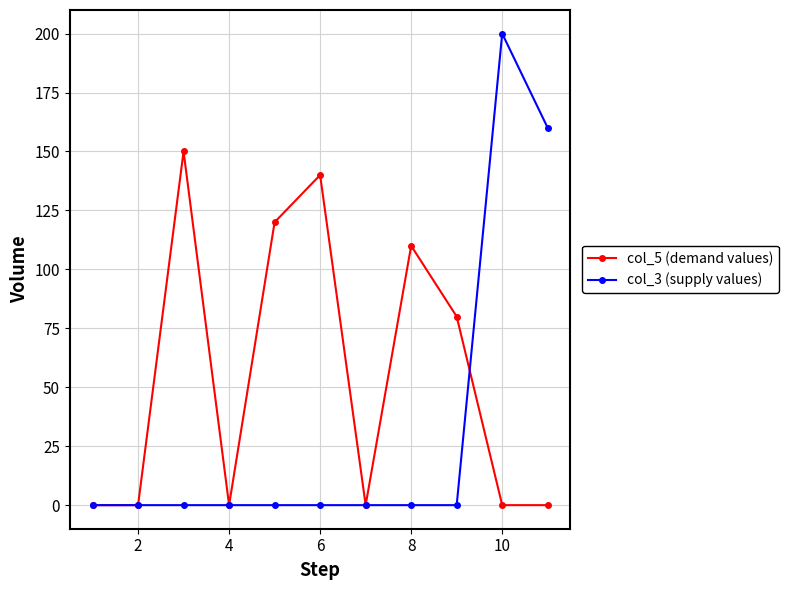

Which series has the widest spread of values?

col_3 (supply values)